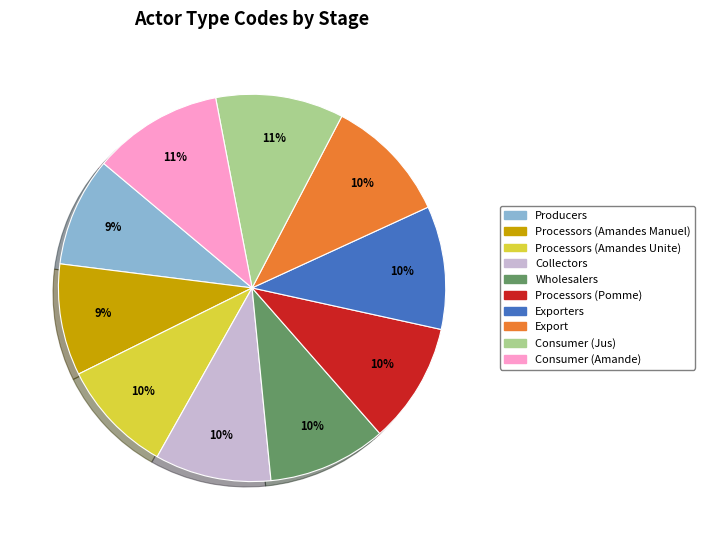

To the nearest percent, what is the difference between the largest and smallest slice percentages?

2%